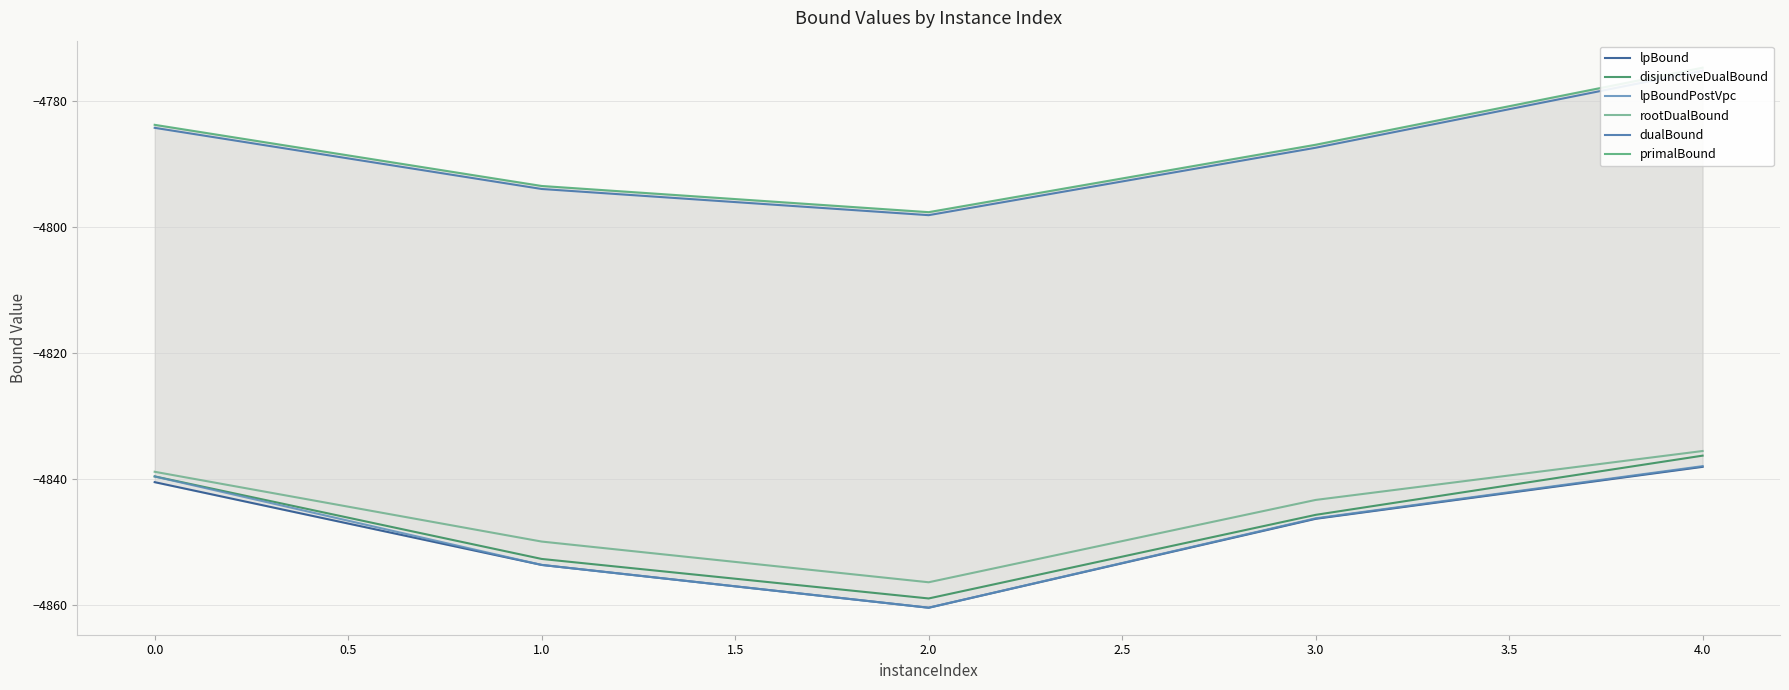

What is the maximum value for rootDualBound?

-4835.6